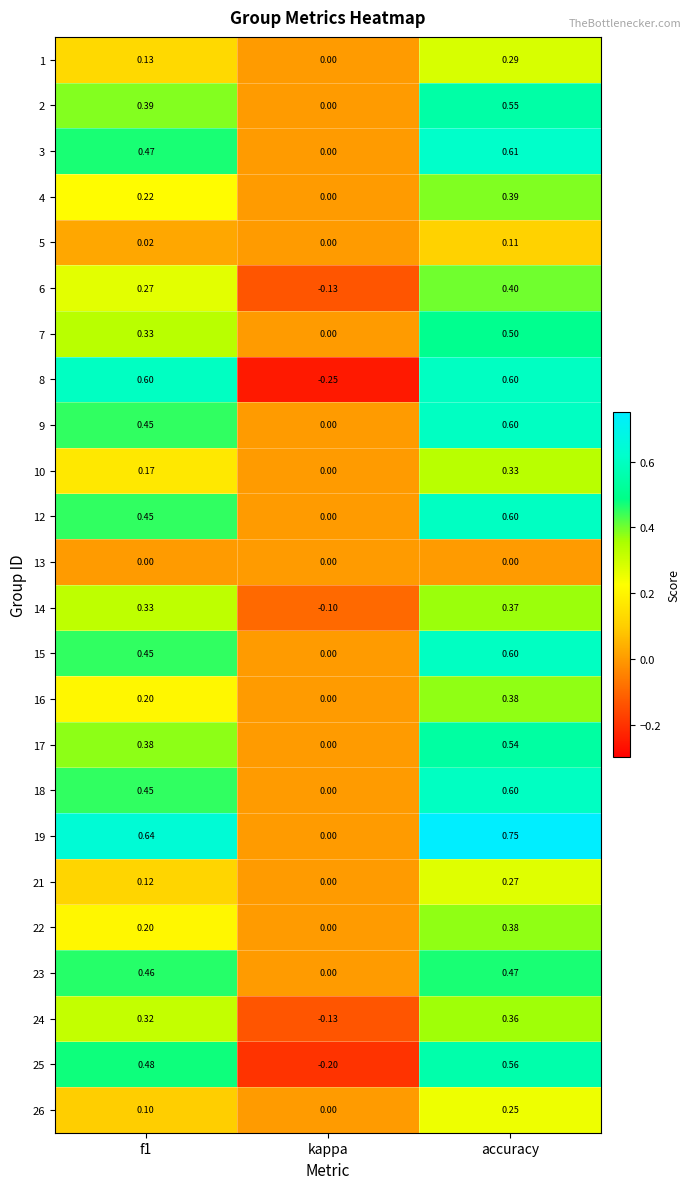

At which label is 18 closest to 0?

kappa